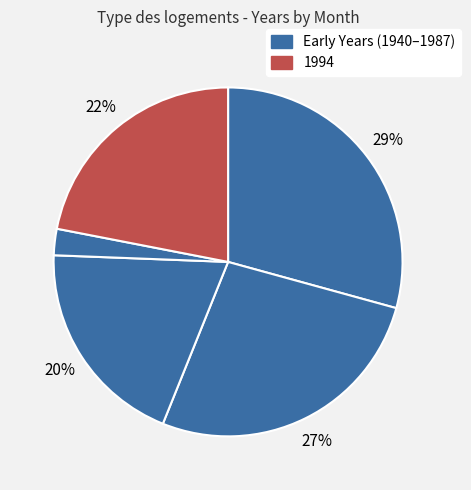

How many segments does this pie chart have?

5